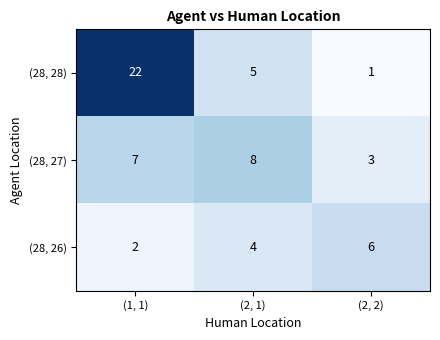

Between (1, 1) and (2, 1), which series saw the biggest shift?

(28, 28)